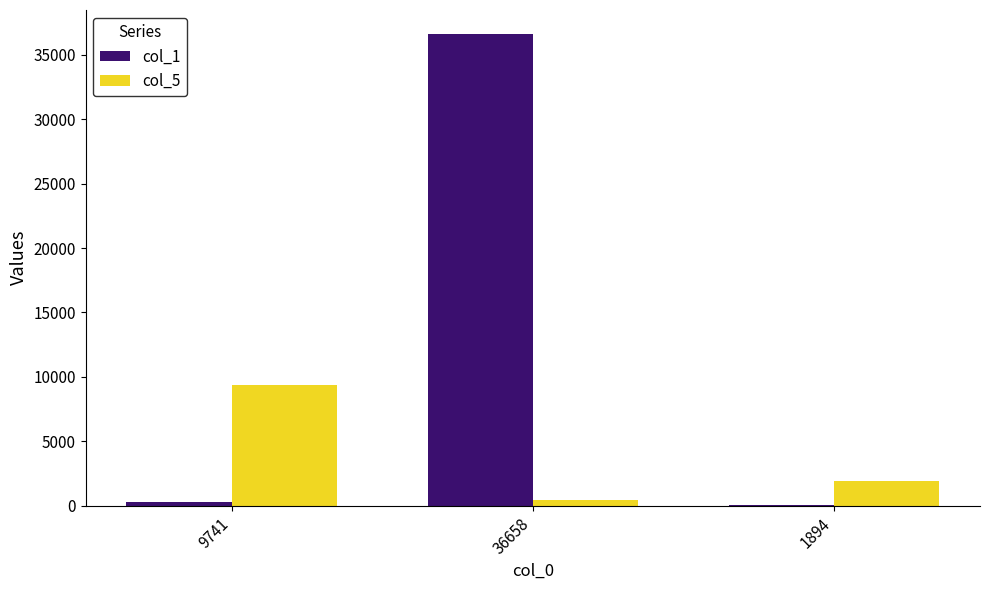

Reading left to right, extract all data points from this chart.

col_1: 9741=243	36658=36657	1894=11
col_5: 9741=9331	36658=414	1894=1891